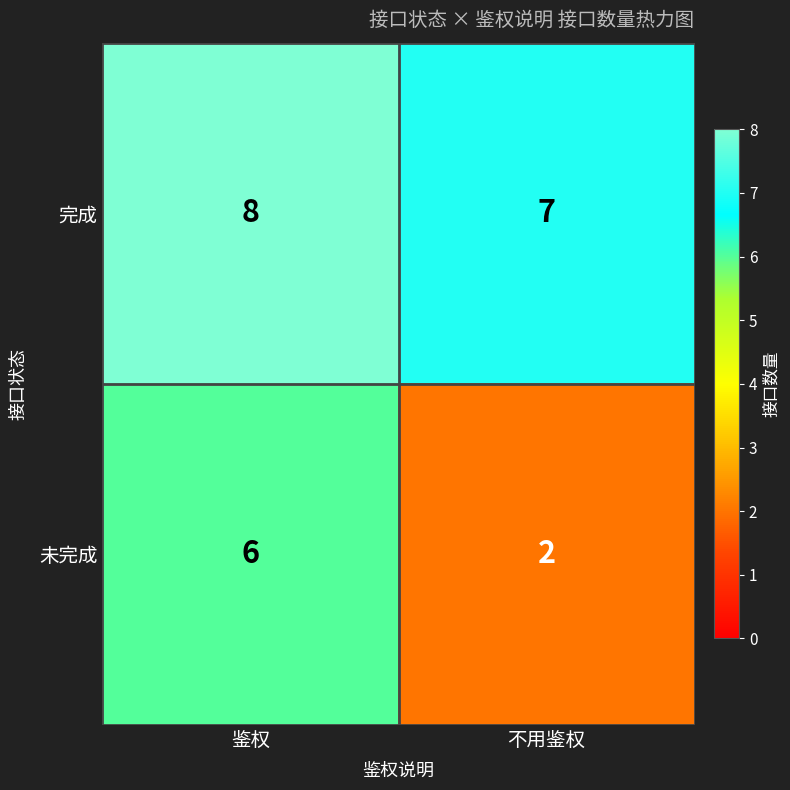

What is the average value of the 完成 series?

8